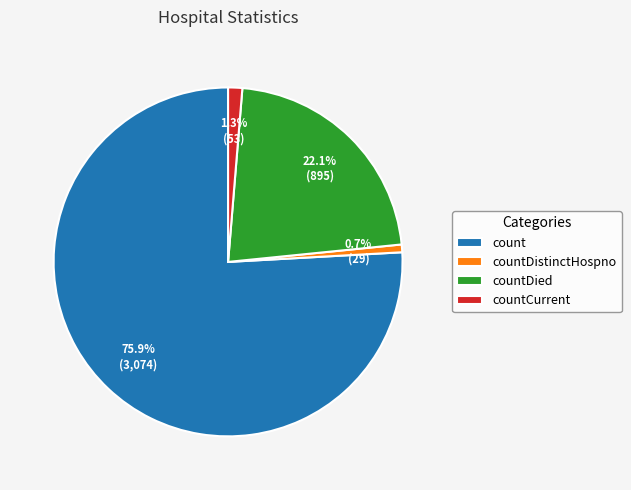

How many slices are in this pie chart?

4